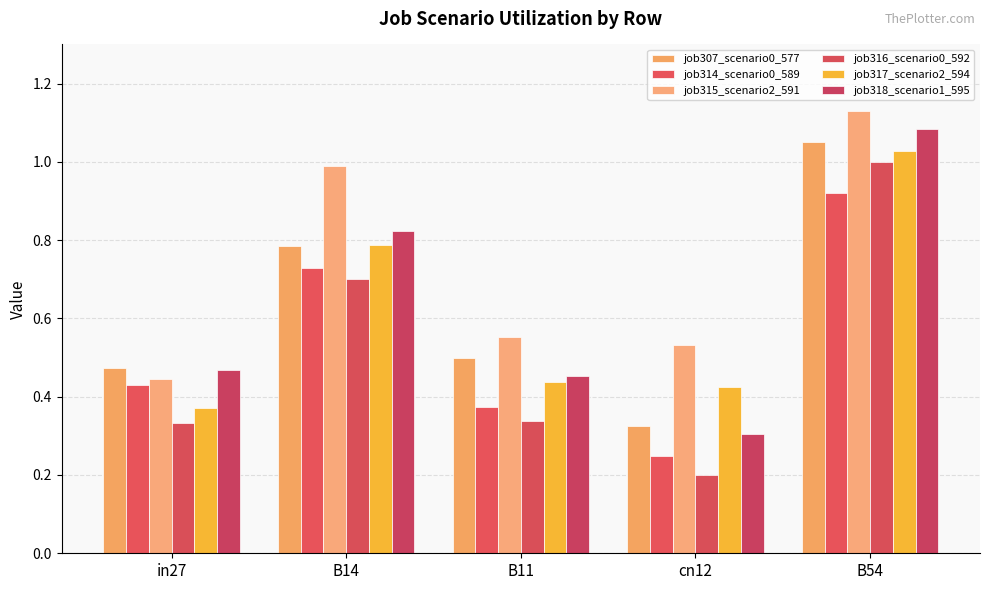

Is it true that job316_scenario0_592 equals 1.0 at B54?

True